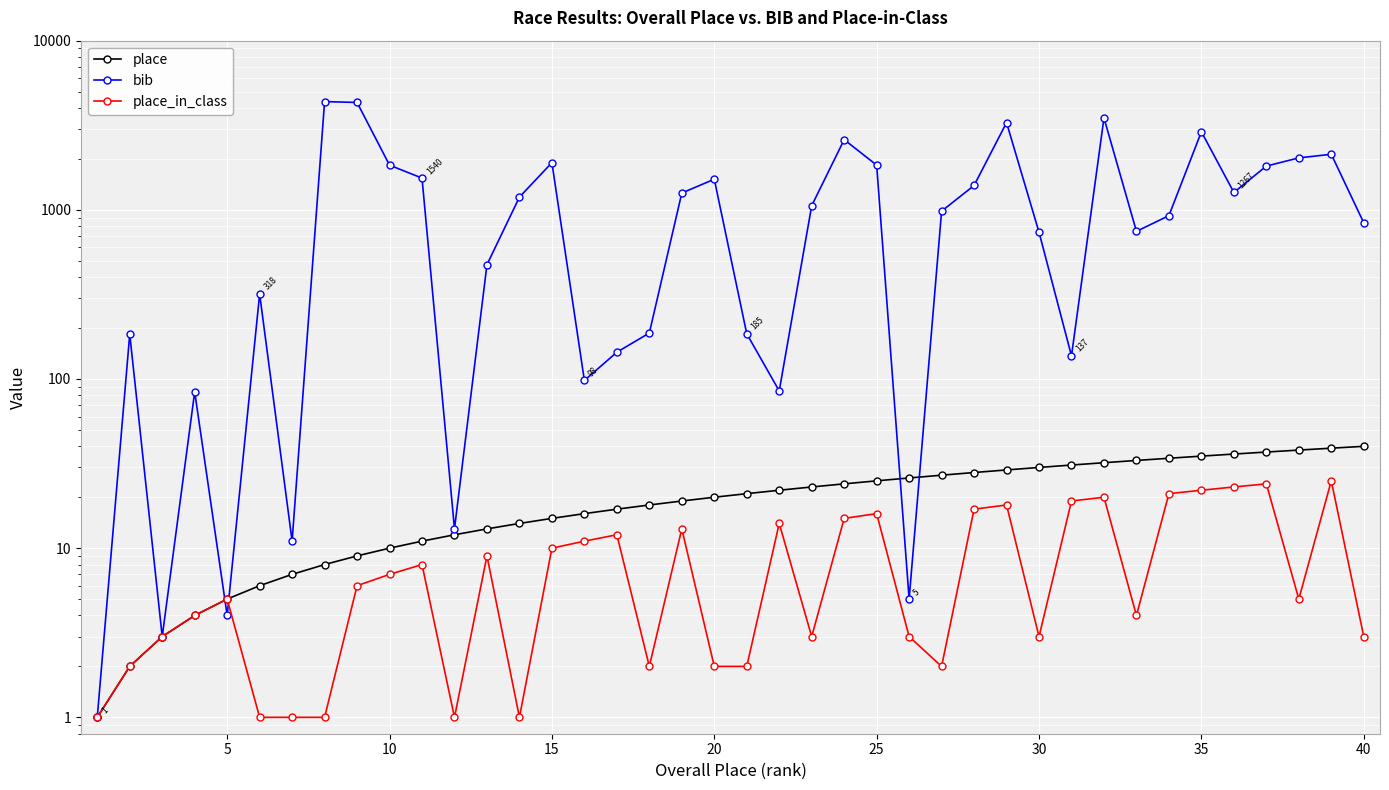

How many values in the bib series exceed 982?

19